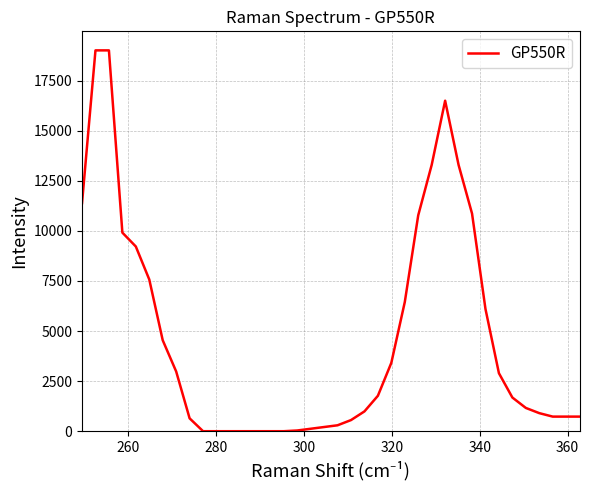

Does the chart display data point markers on the line(s)?

No